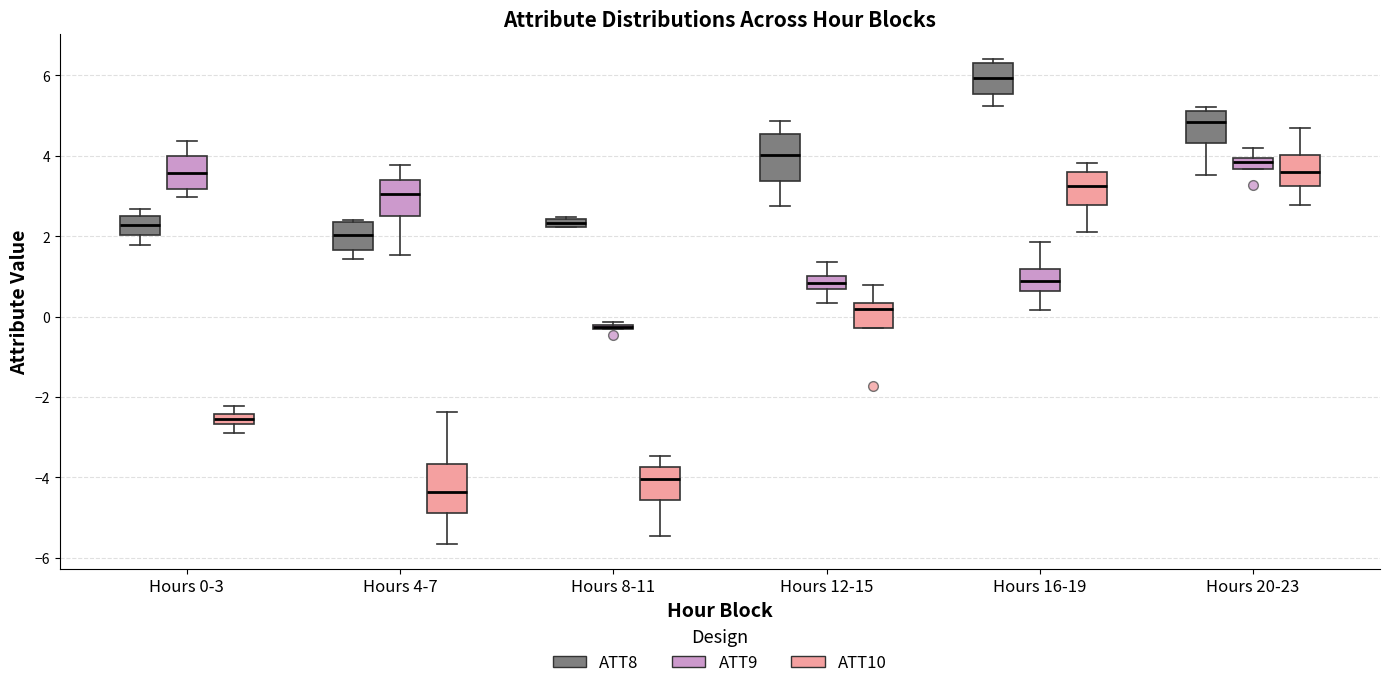

Where is the upper edge of the box for Hours 16-19 (ATT8) on the y-axis? The values are not printed on the chart, so give them approximately, as read against the axis.

6.4